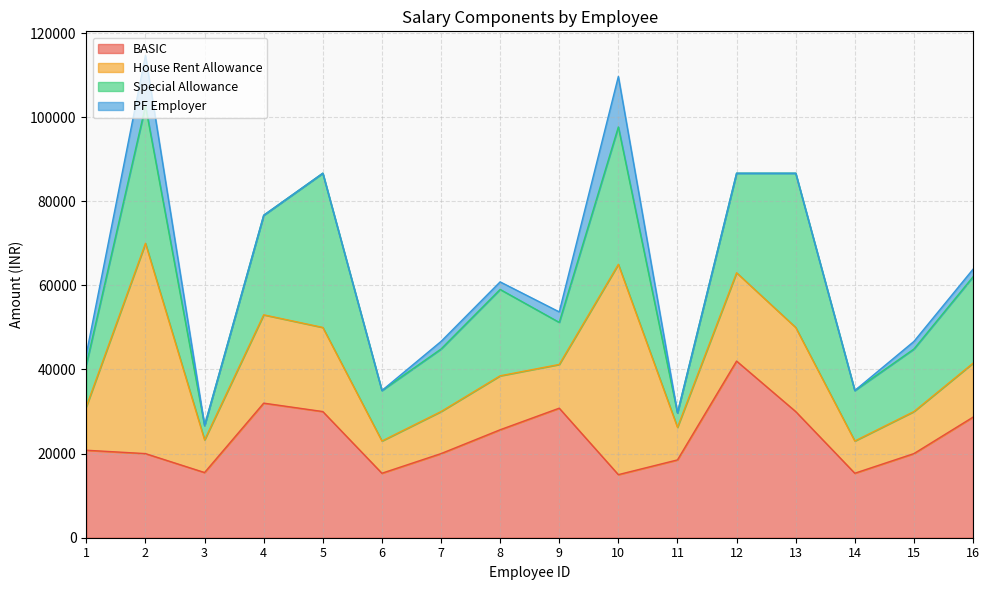

What is the total value across all series at 14?

35000